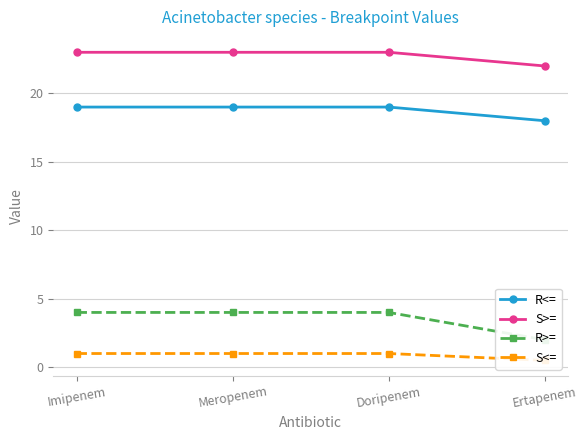

At which label does R>= reach its minimum?

Ertapenem